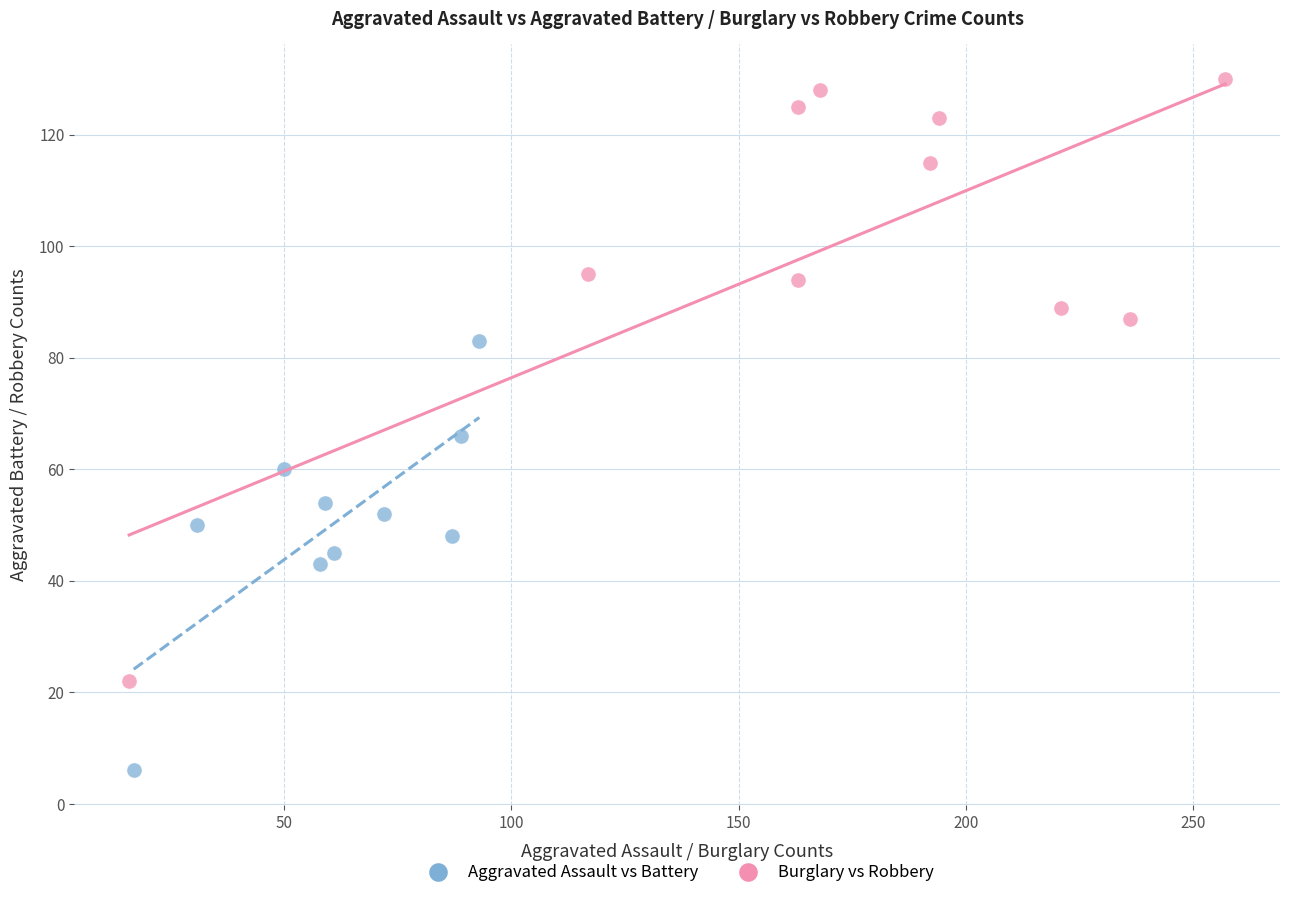

Which series has the largest Y range (max minus min)?

Burglary vs Robbery